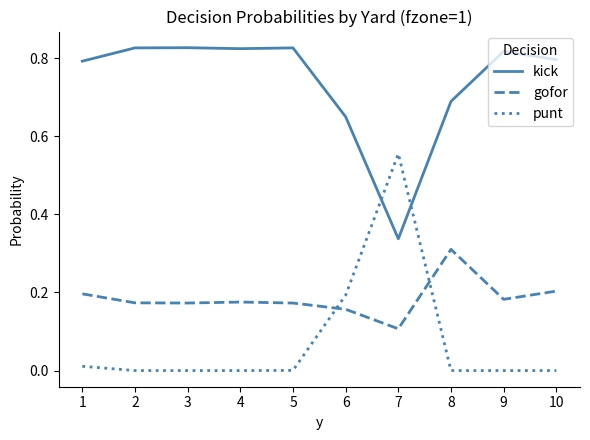

What is the difference between the highest and lowest values at 6?

0.5